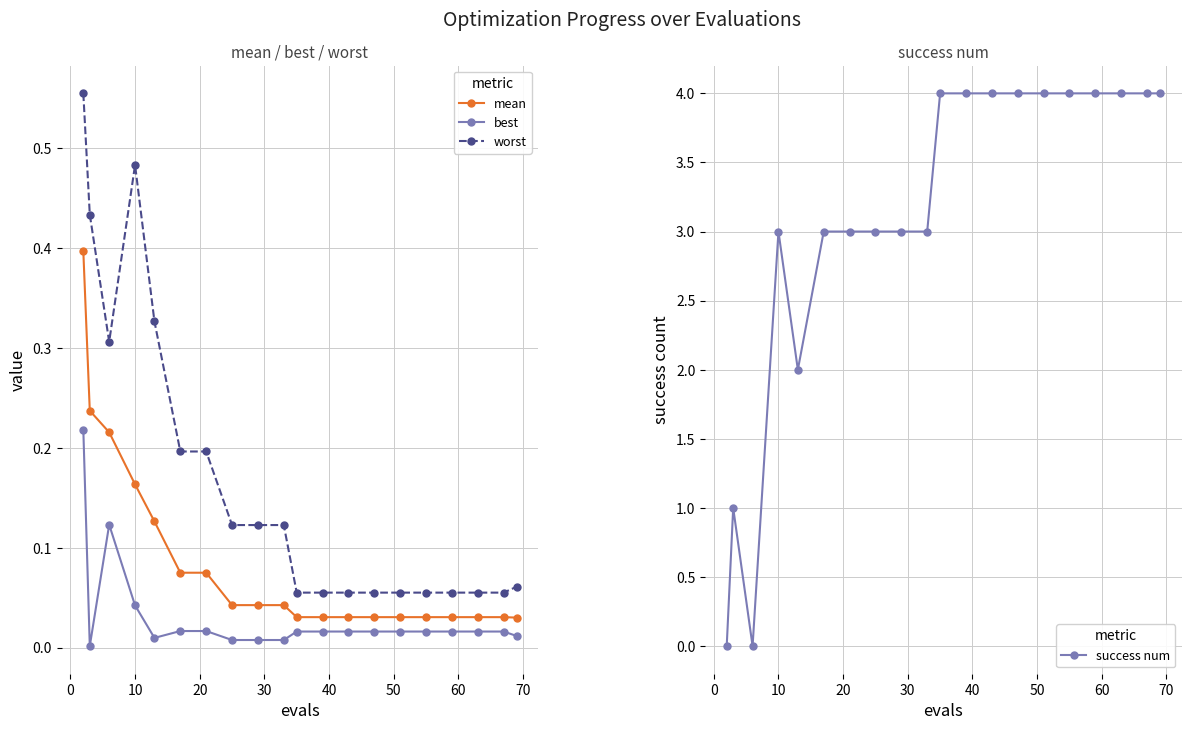

List the series in order of their peak value, highest first.

success num, worst, mean, best